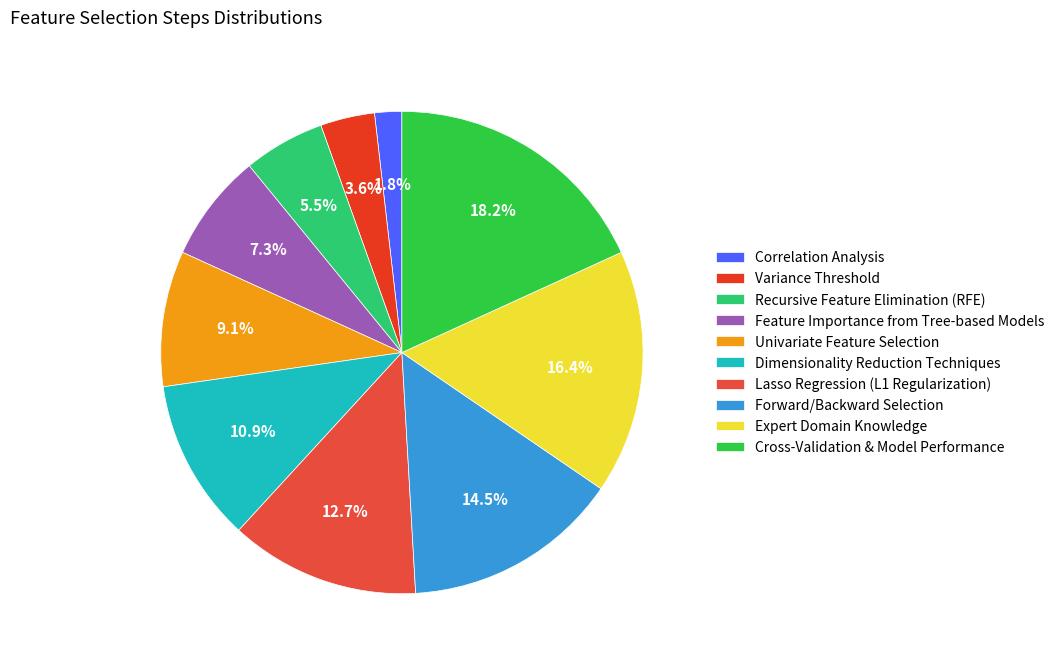

Do Feature Importance from Tree-based Models and Recursive Feature Elimination (RFE) together represent more than half of the pie?

No